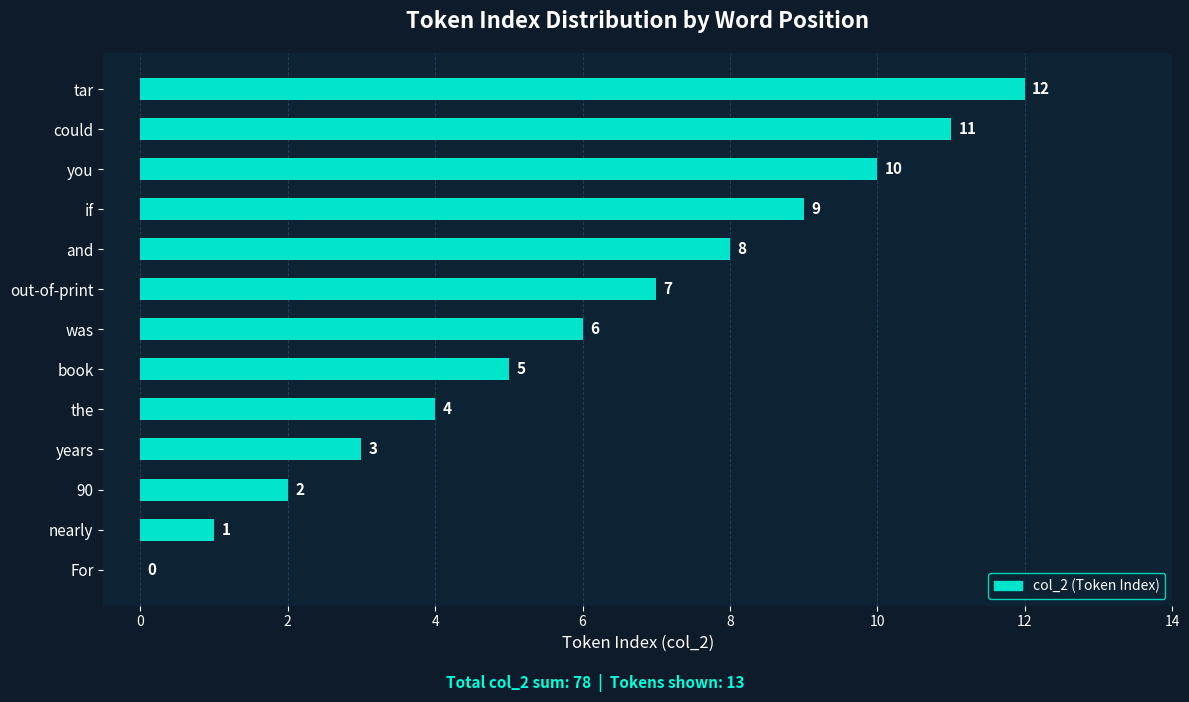

What is the sum of all values?

78